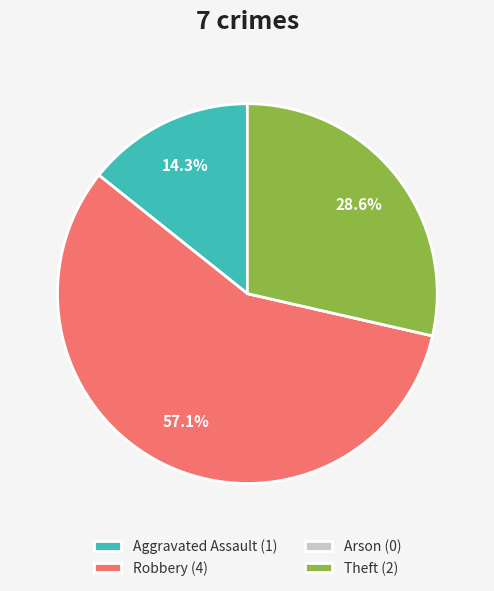

Combined, do Theft and Aggravated Assault account for over 50%?

No